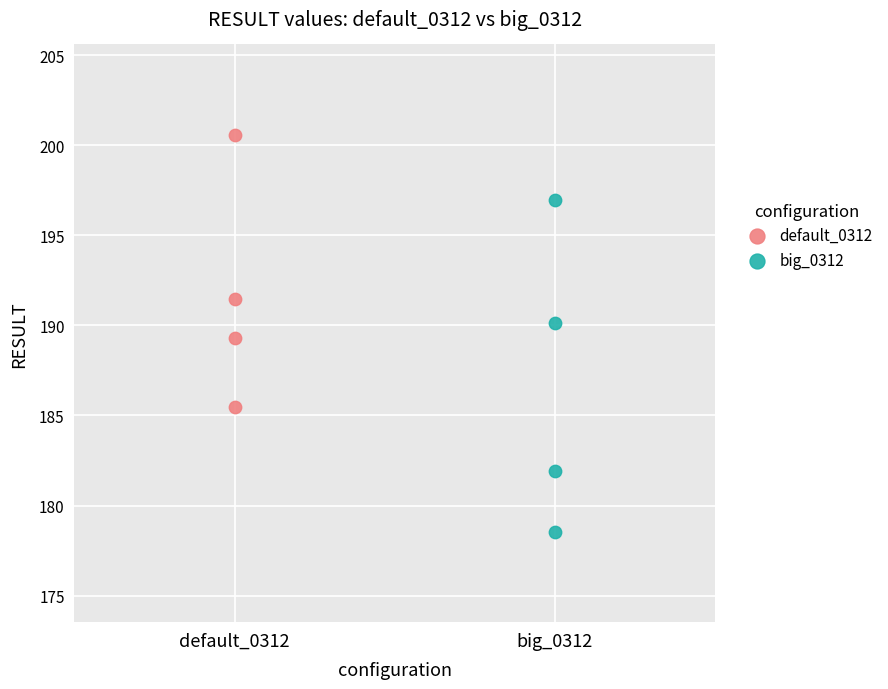

What are all the series names shown in the legend?

default_0312, big_0312